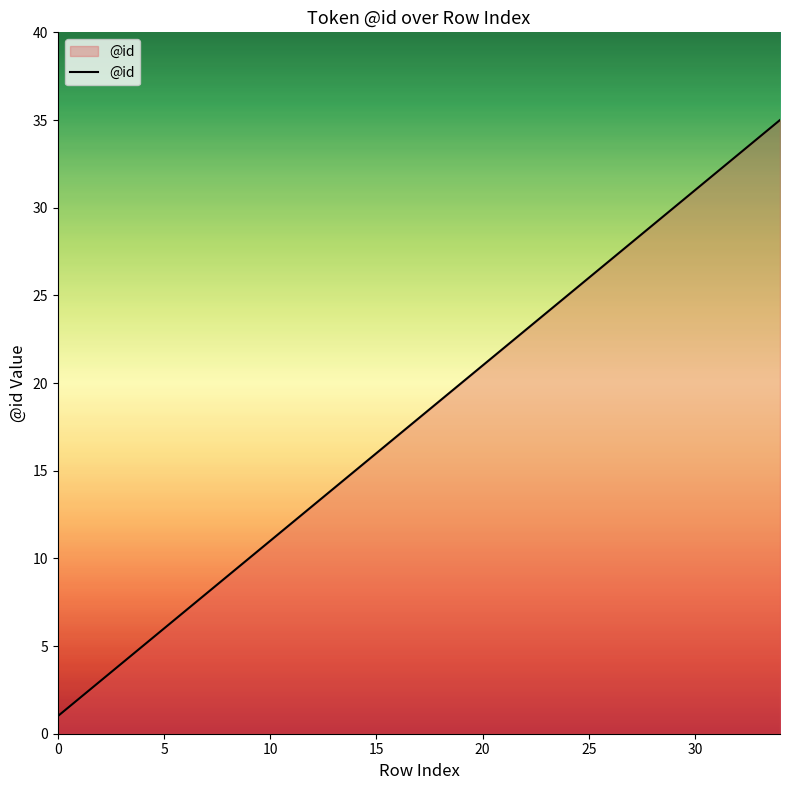

Does the chart have visible grid lines?

No